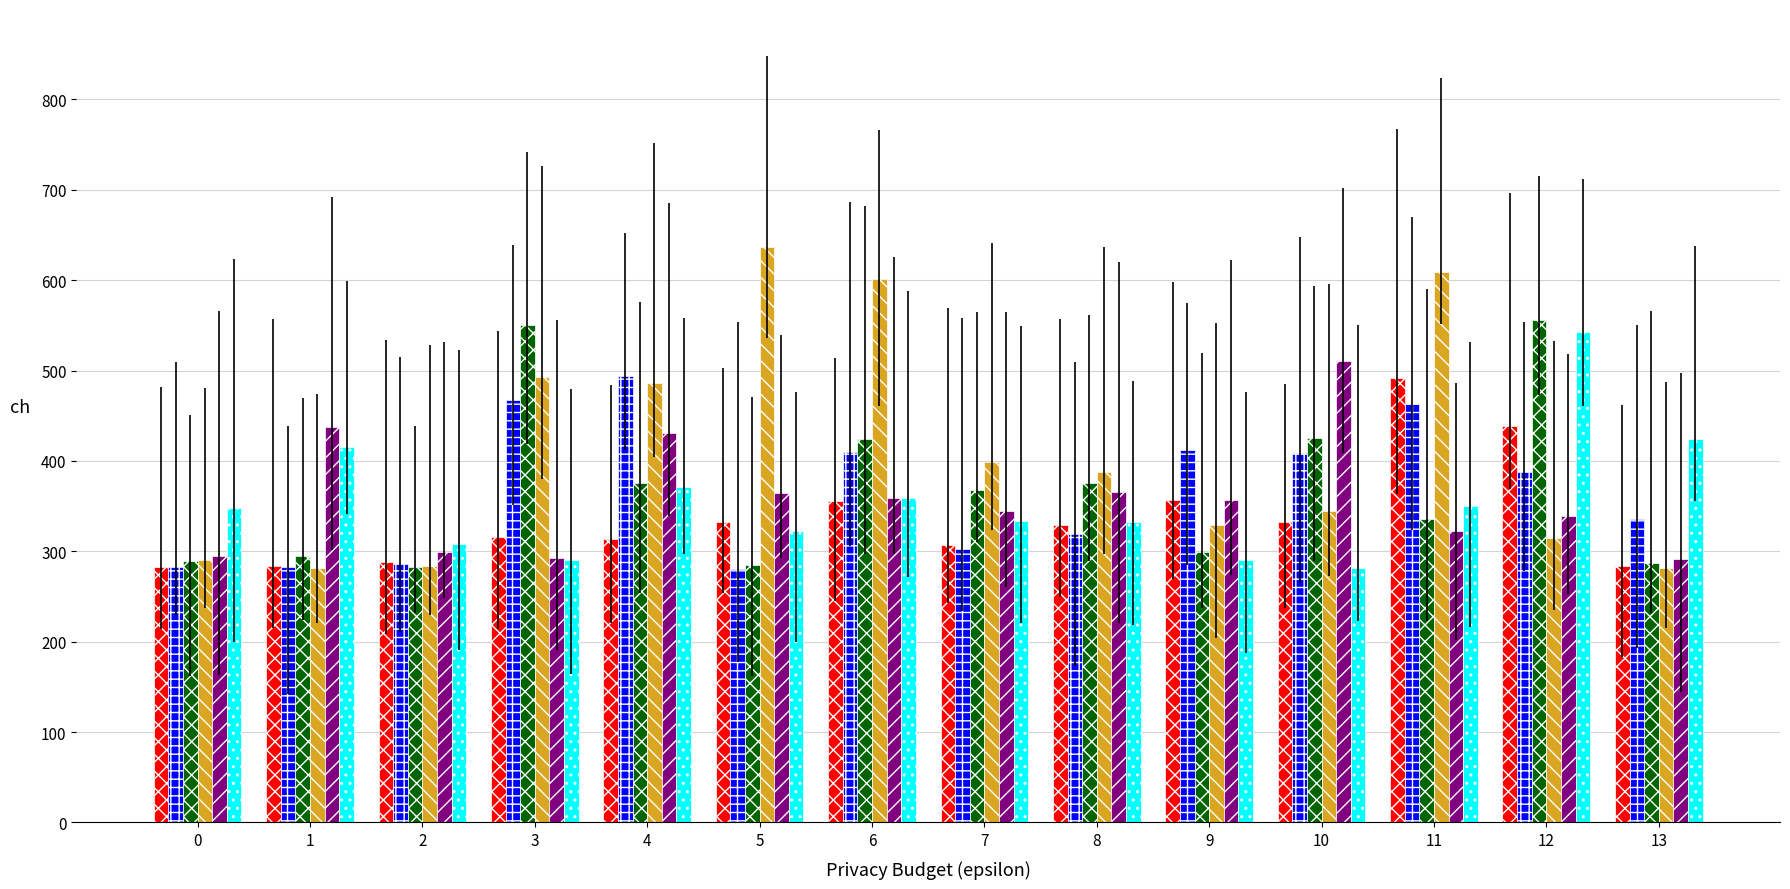

What is the total value across all series at 13?

1904.7